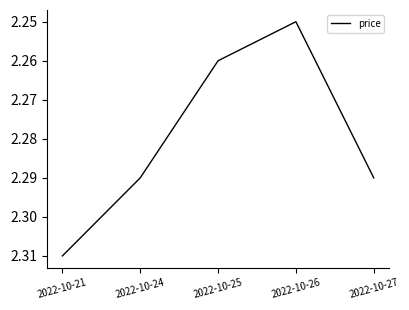

The chart shows a value of 3.7 at 2022-10-21. True or false?

False